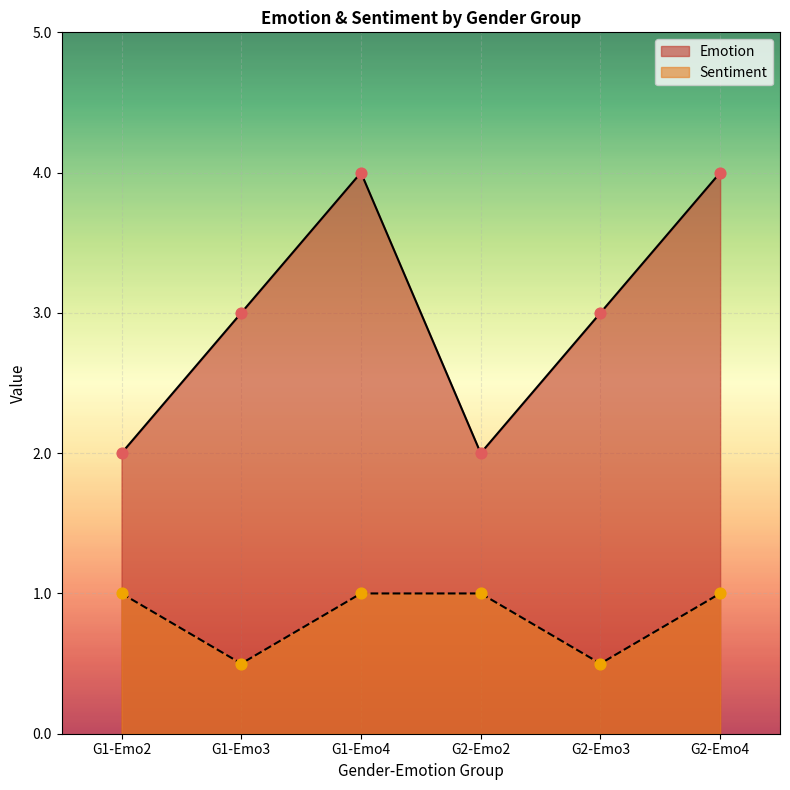

Which series has the widest spread of Y values?

Emotion